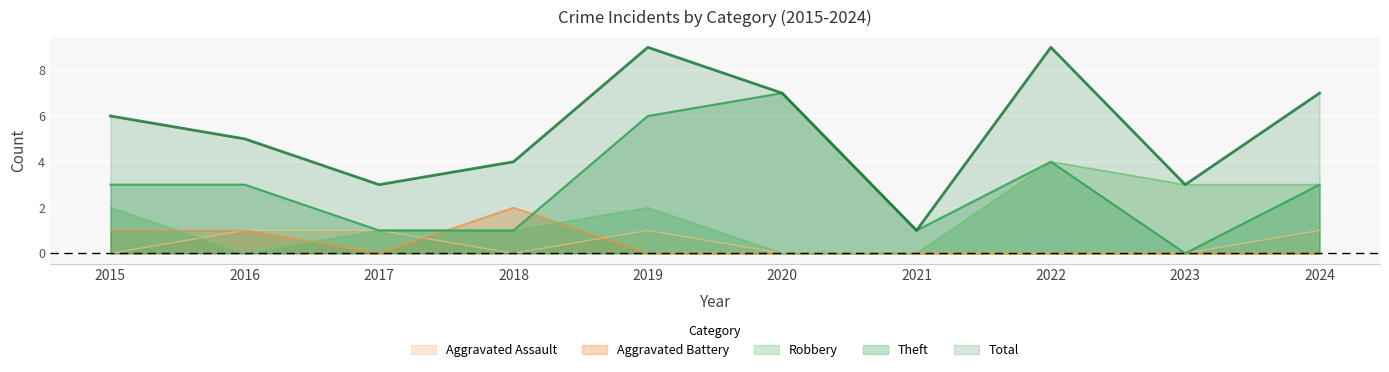

Rank the categories by Total value from lowest to highest.

2021, 2017, 2023, 2018, 2016, 2015, 2020, 2024, 2019, 2022